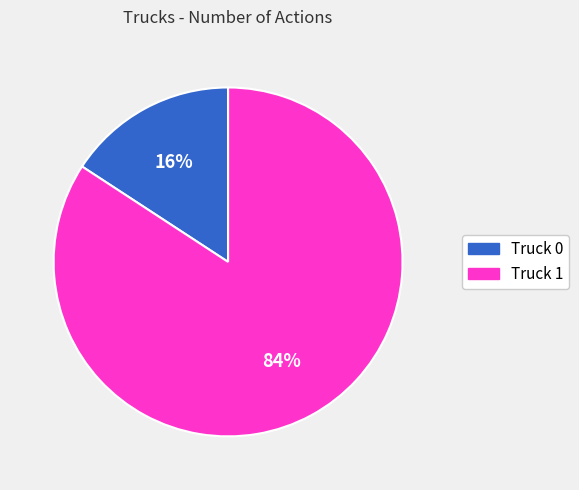

Combined, do Truck 0 and Truck 1 account for over 50%?

Yes